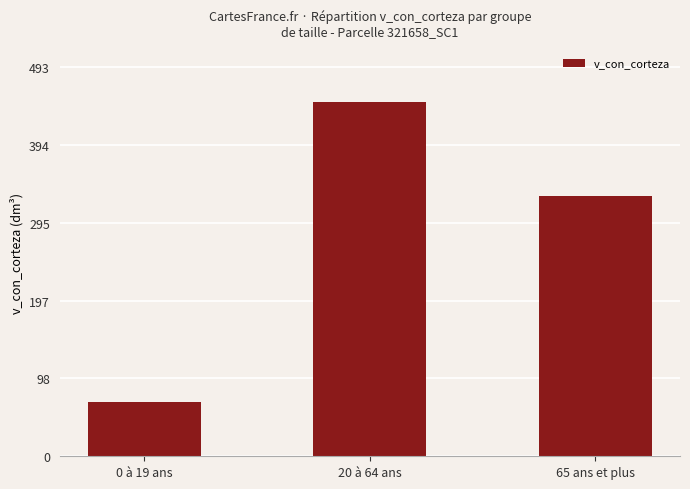

Reading right to left, what are all the values shown in this chart?

65 ans et plus=329.7	20 à 64 ans=449.0	0 à 19 ans=69.3